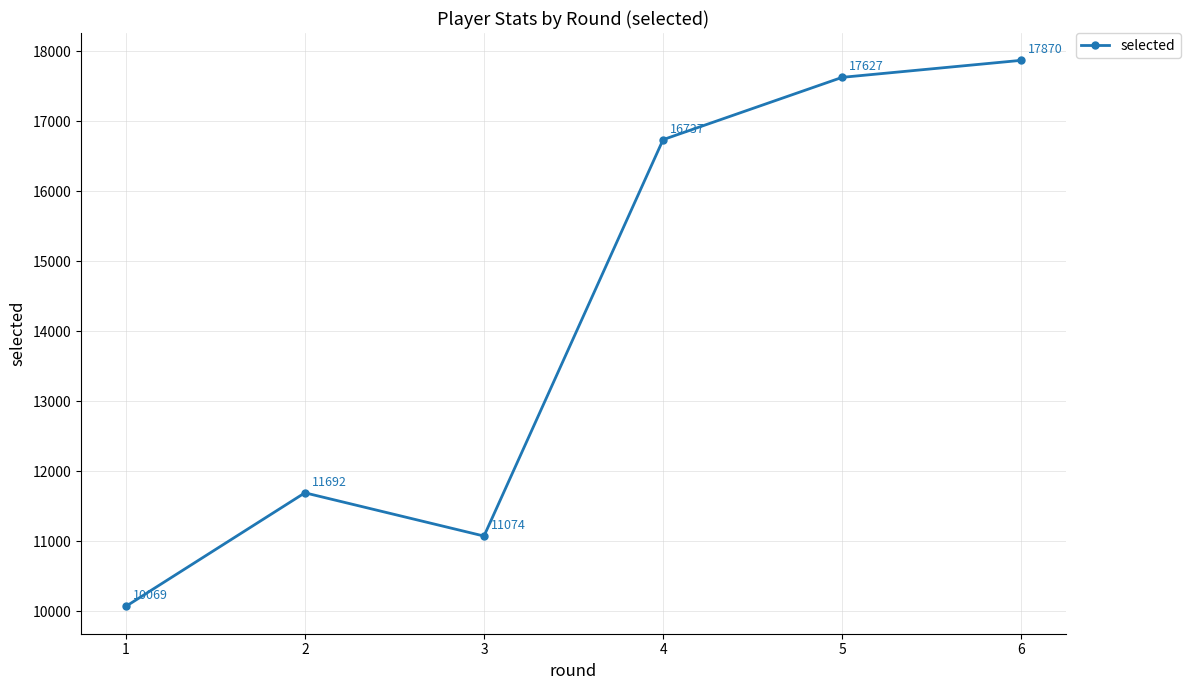

Reading left to right, extract all data points from this chart.

10069	11692	11074	16737	17627	17870